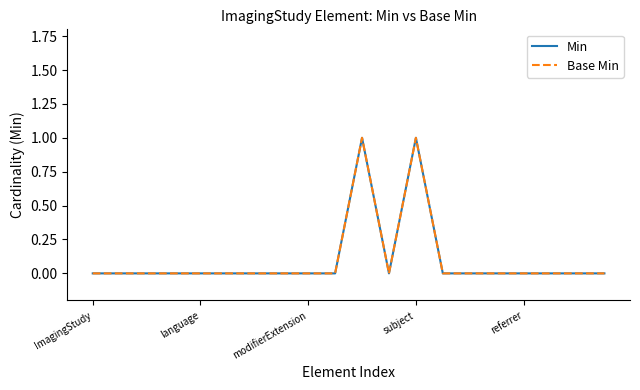

Does the chart display data point markers on the line(s)?

No